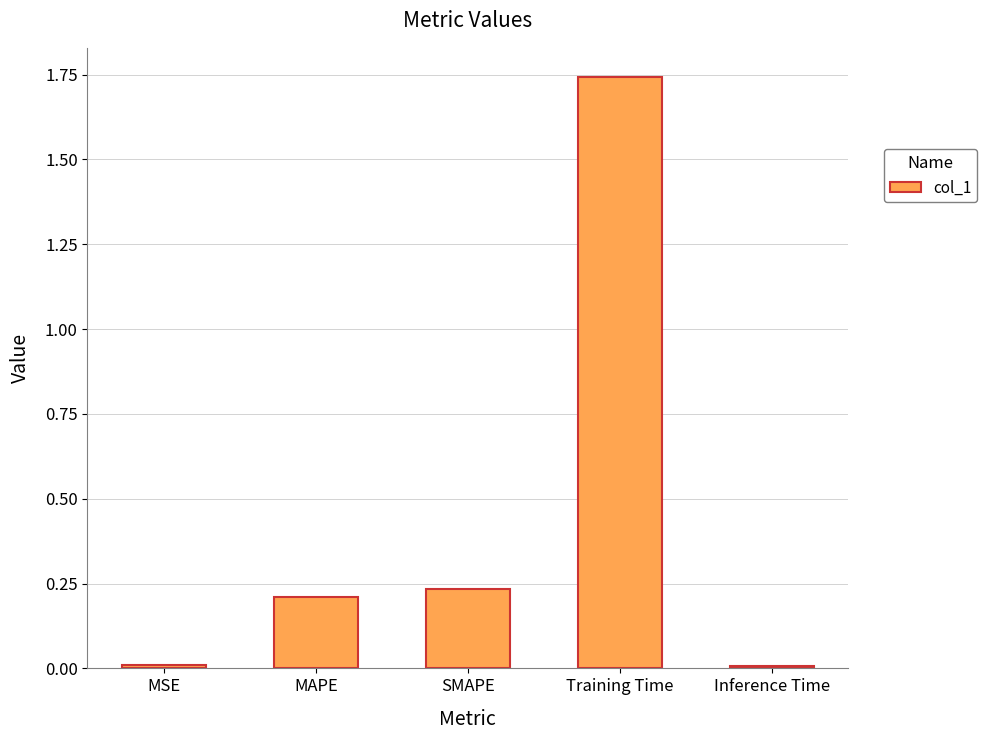

The chart shows a value of 0.0 at Inference Time. True or false?

True